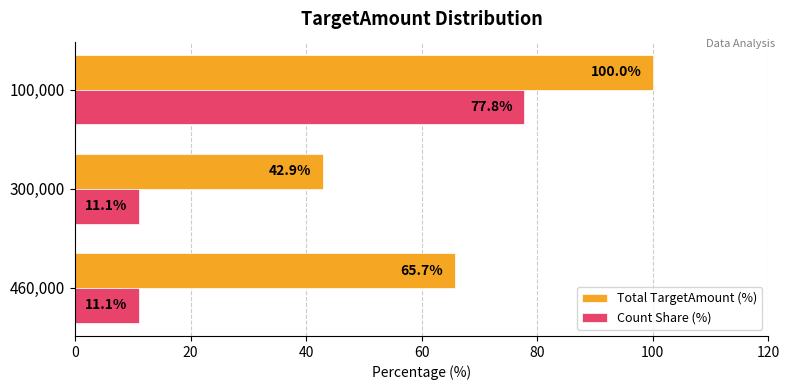

True or false: Total TargetAmount (%) has a value of 164.2 at 100,000.

False